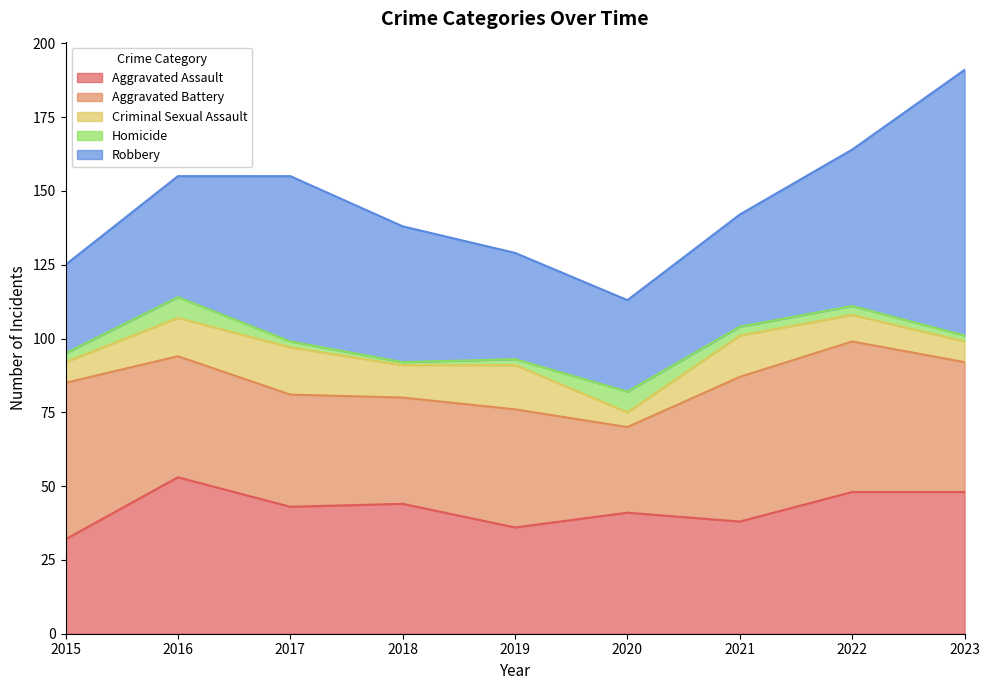

True or false: Aggravated Assault and Homicide cross at least once.

False